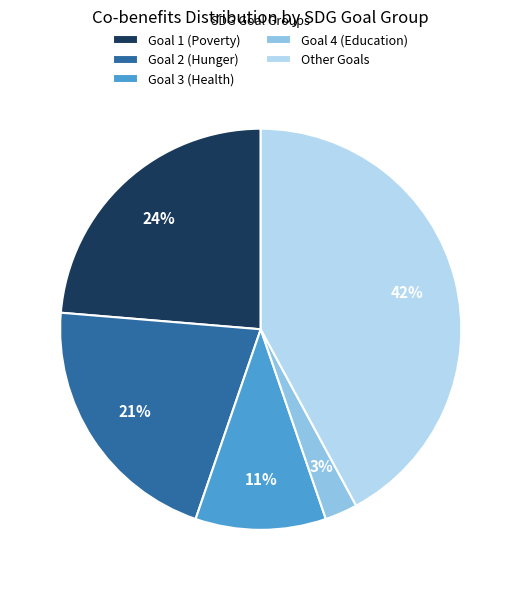

Rank the categories by value from lowest to highest.

Goal 4 (Education), Goal 3 (Health), Goal 2 (Hunger), Goal 1 (Poverty), Other Goals